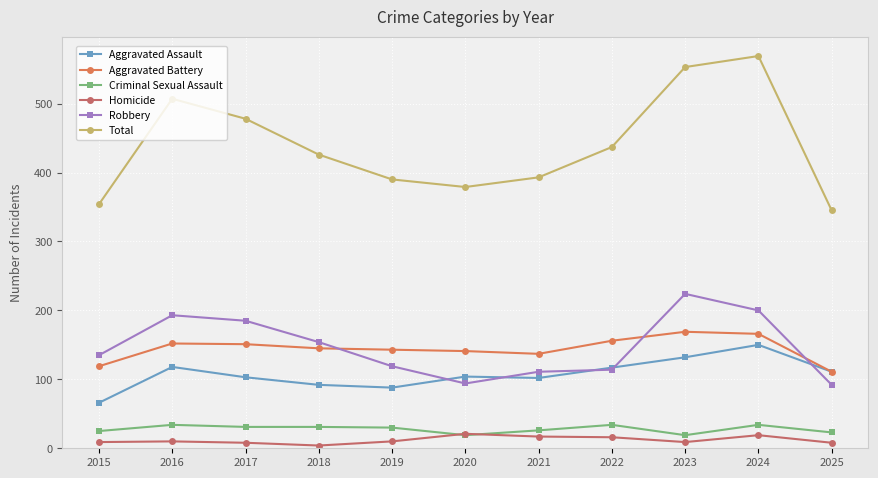

True or false: Total and Criminal Sexual Assault intersect in this chart.

False